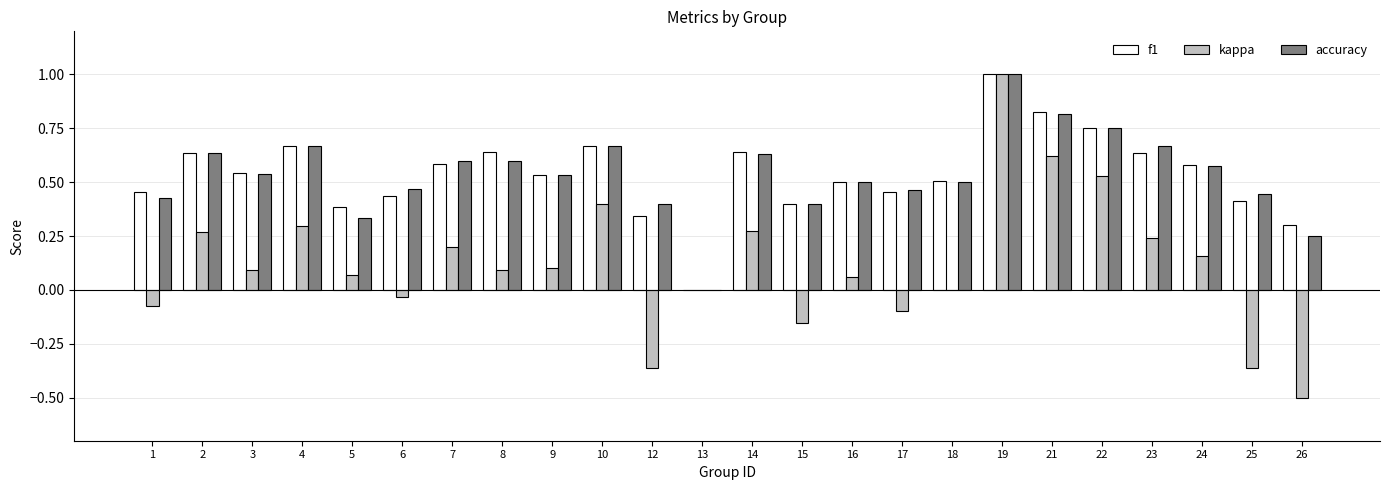

How many data points in accuracy are above 0?

23